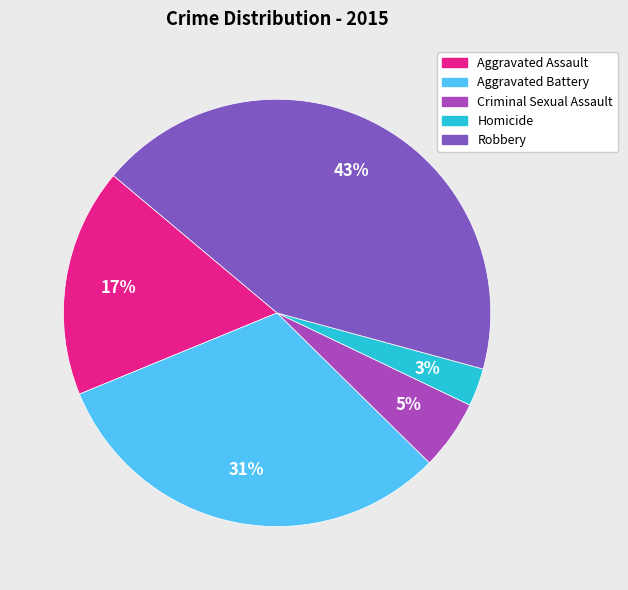

Is it true that Aggravated Assault is 6% of the pie?

False